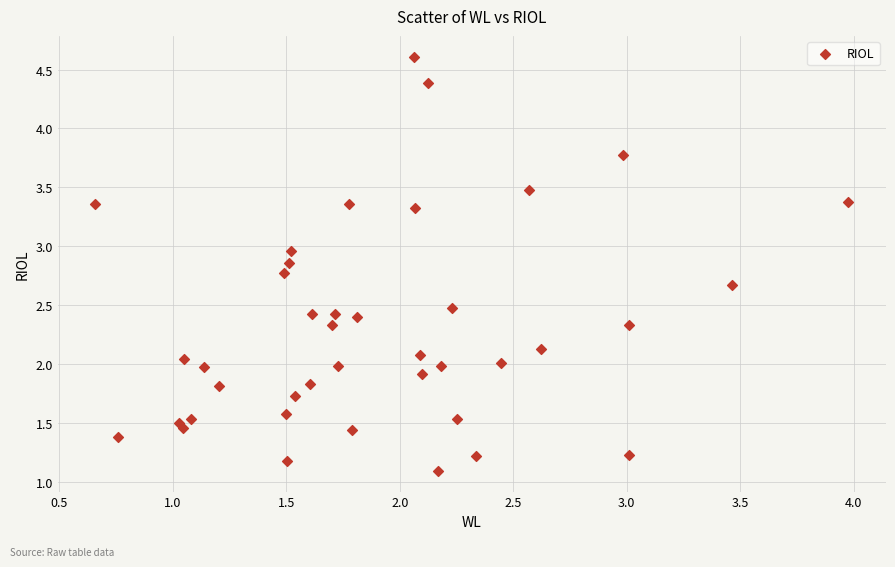

What is the range of X values (max minus min)?

3.3